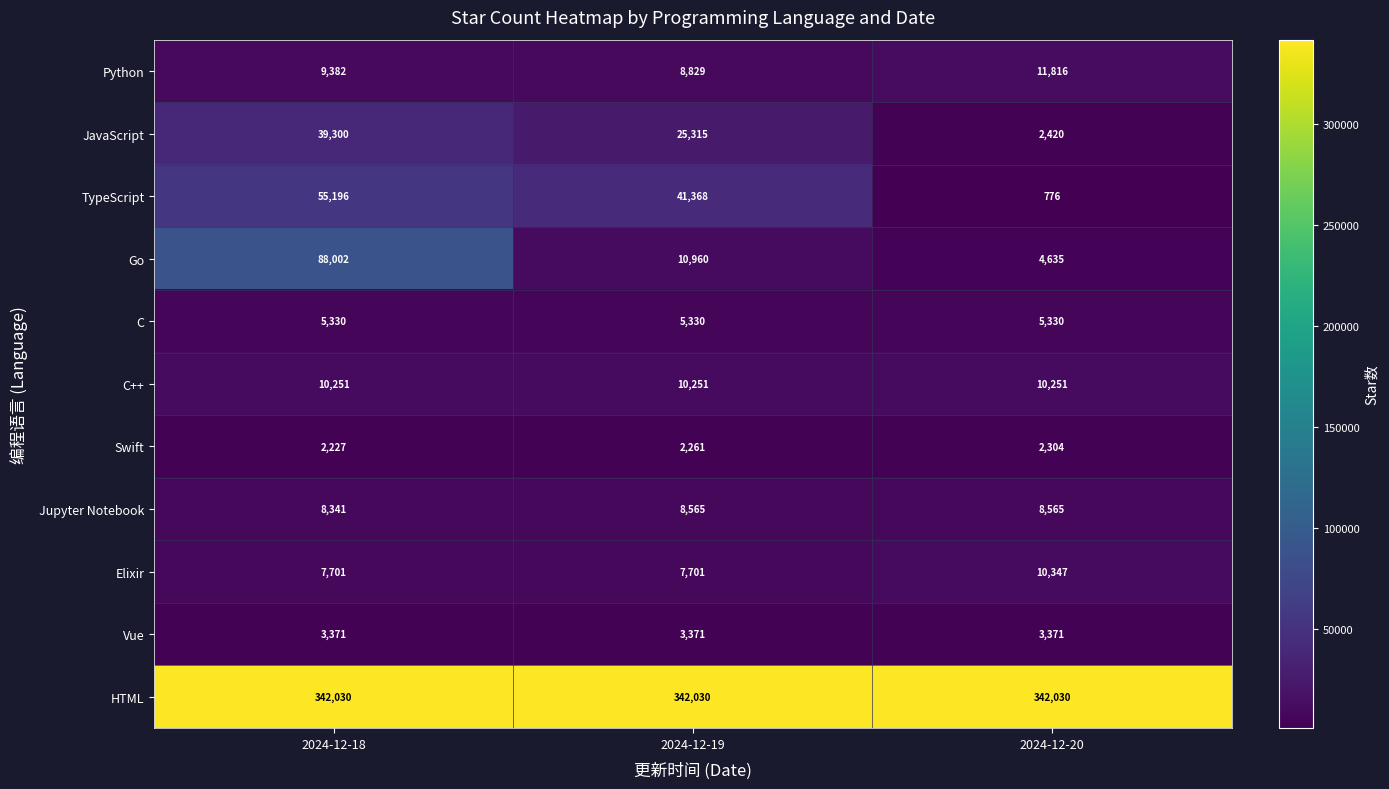

What is the maximum value shown in the chart?

342030